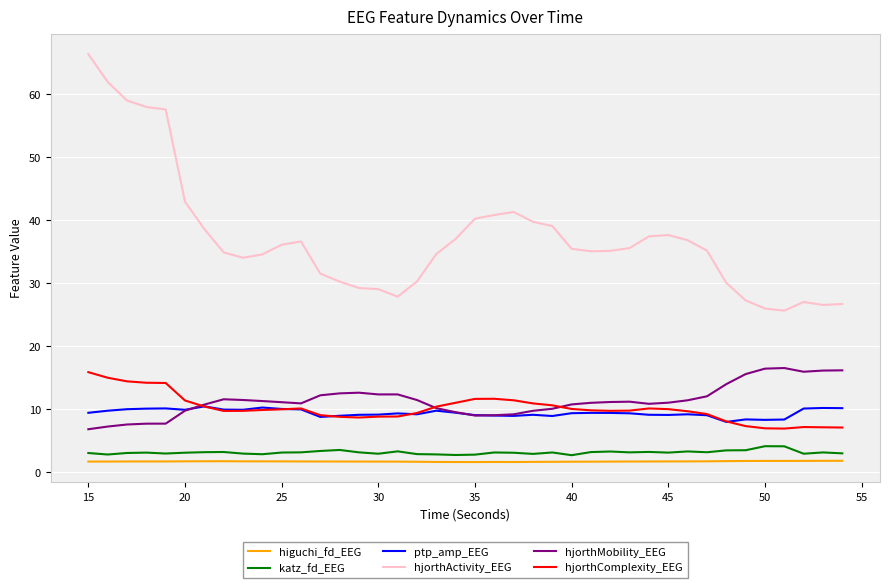

Which series has the widest spread of values?

hjorthActivity_EEG